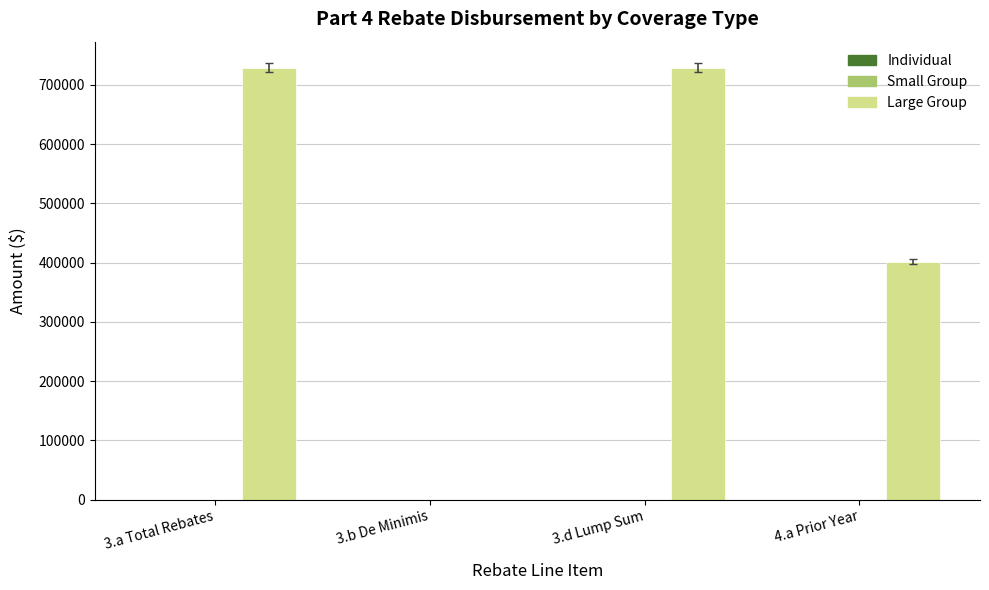

What is the greatest value displayed?

728856.6